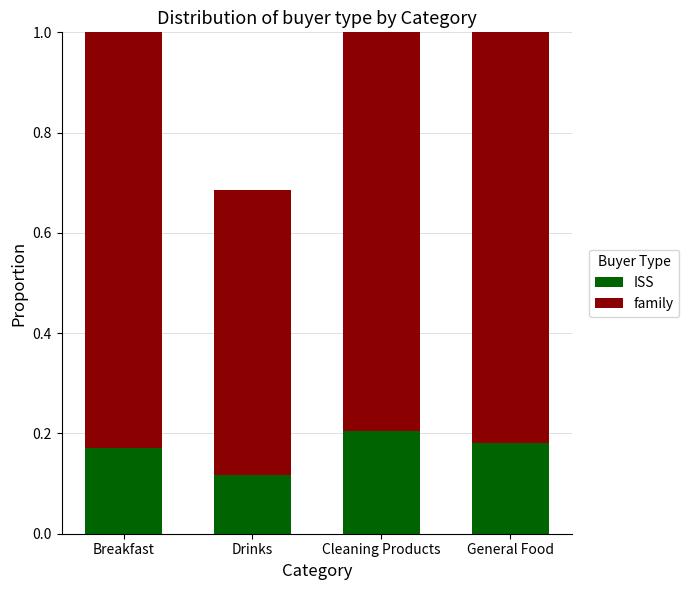

Does the chart contain stacked bars?

Yes